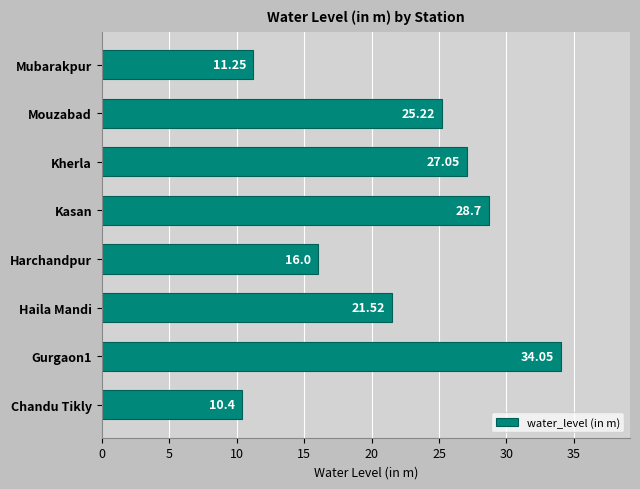

What is the ratio of the value at Mubarakpur to the value at Chandu Tikly?

1.1